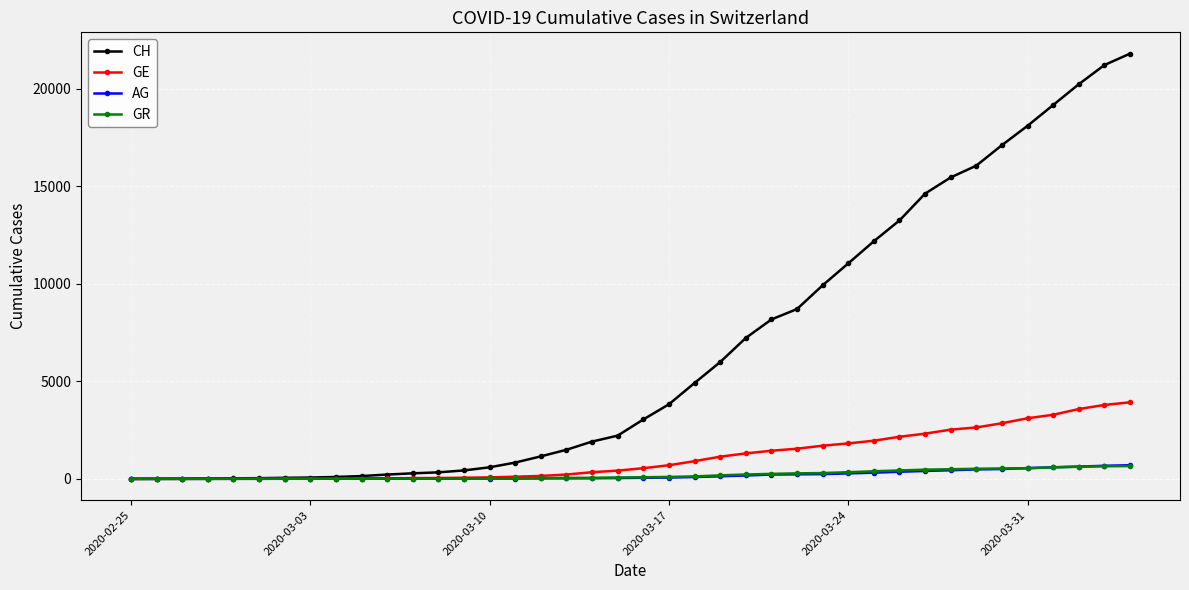

Which series has the largest total across all categories?

CH